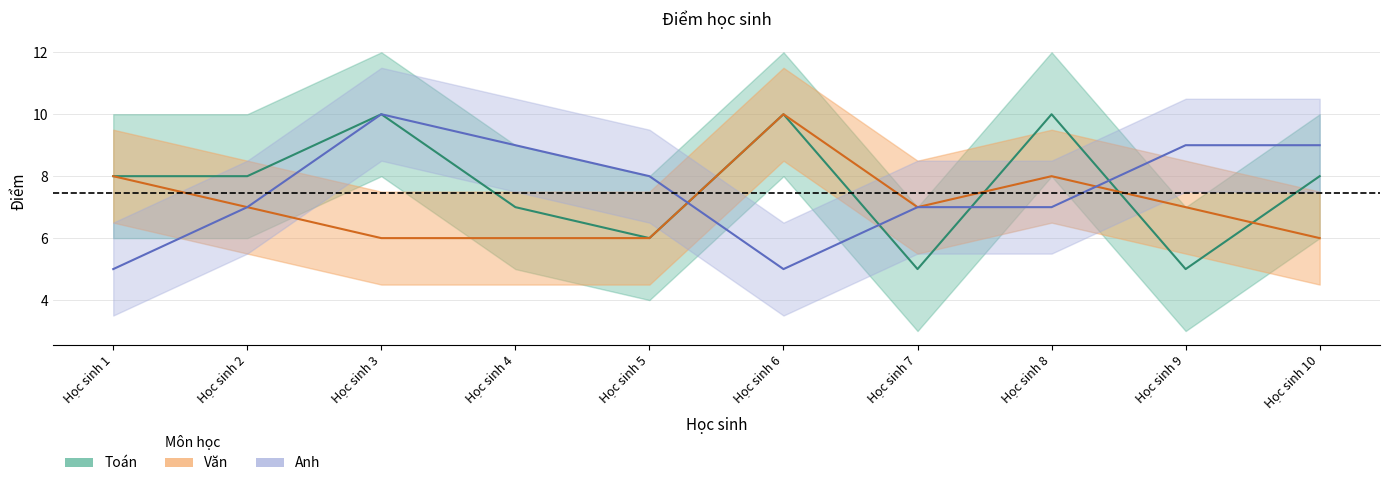

Which series has the largest range (max minus min)?

Toán